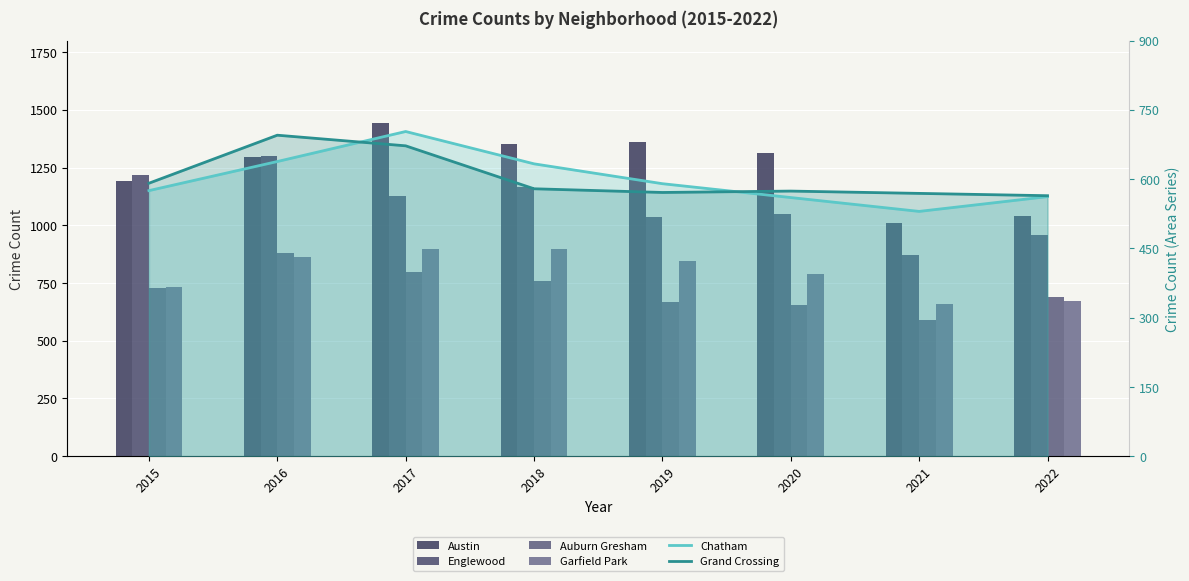

How many data points does each series have?

8